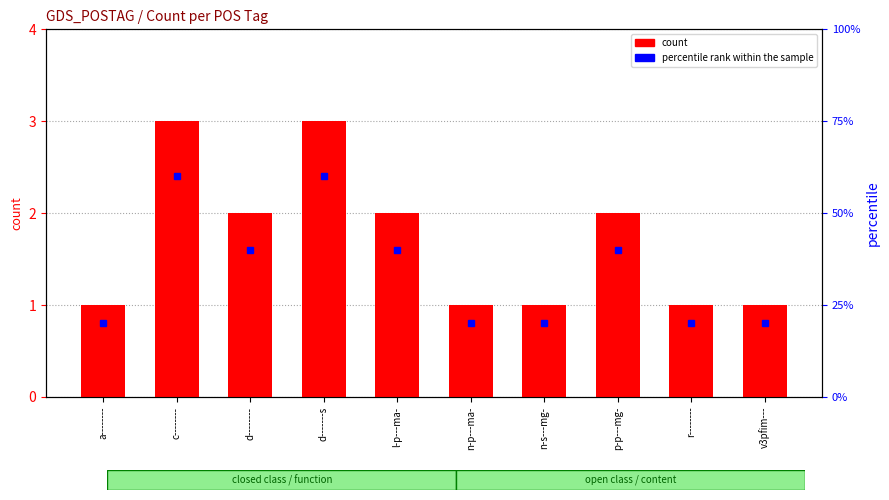

Which series has the largest range (max minus min)?

percentile rank within the sample